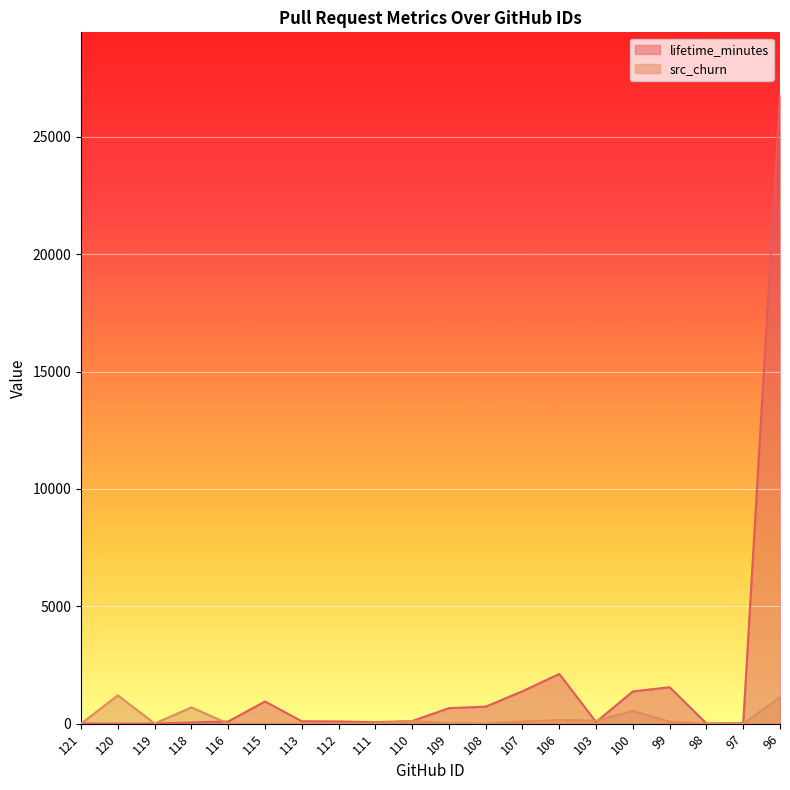

What is the sum of the src_churn values at 116 and 119?

9